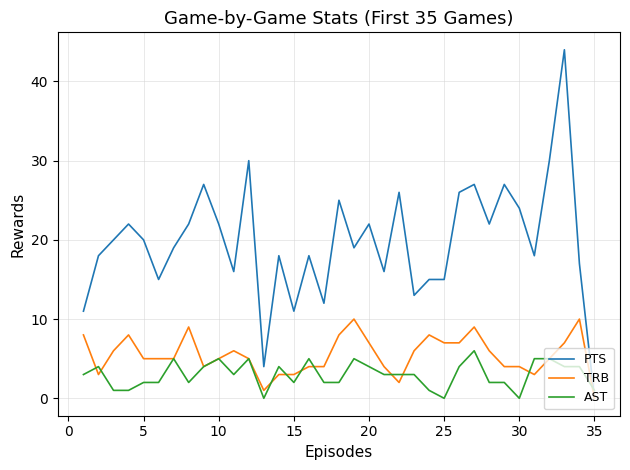

Which series has the largest total across all categories?

PTS